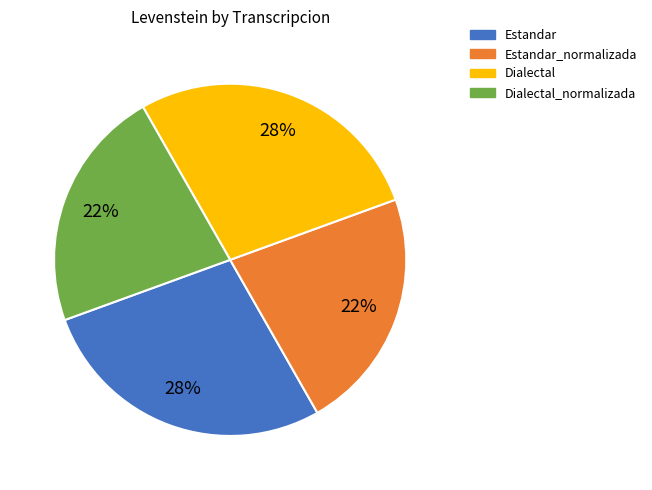

To the nearest percent, what is the average slice percentage?

25%